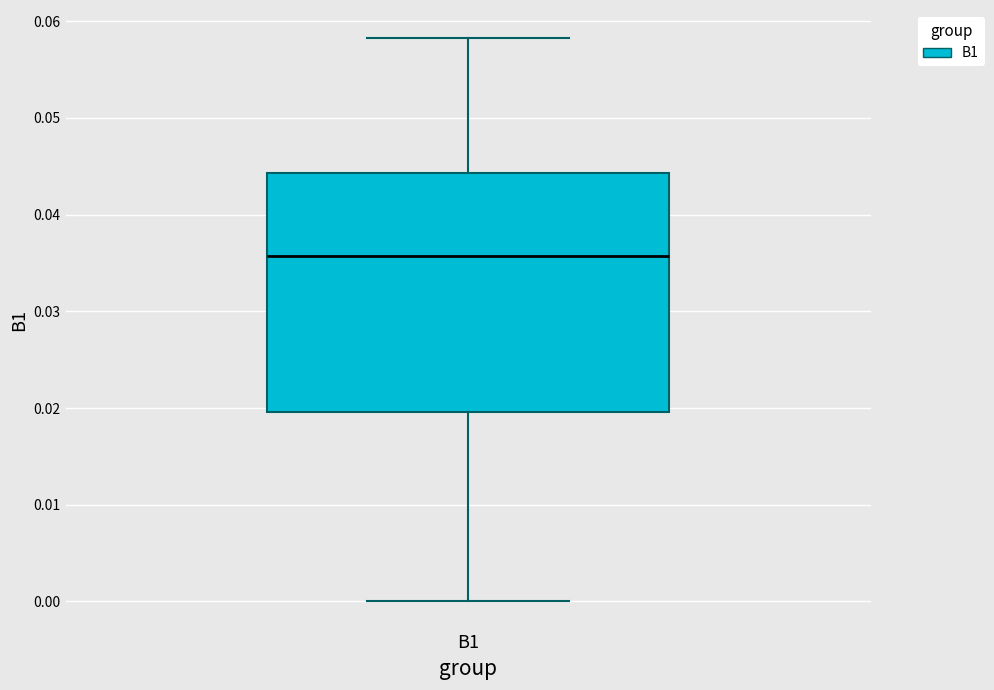

Where is the upper edge of the box for B1 on the y-axis? The values are not printed on the chart, so give them approximately, as read against the axis.

0.044